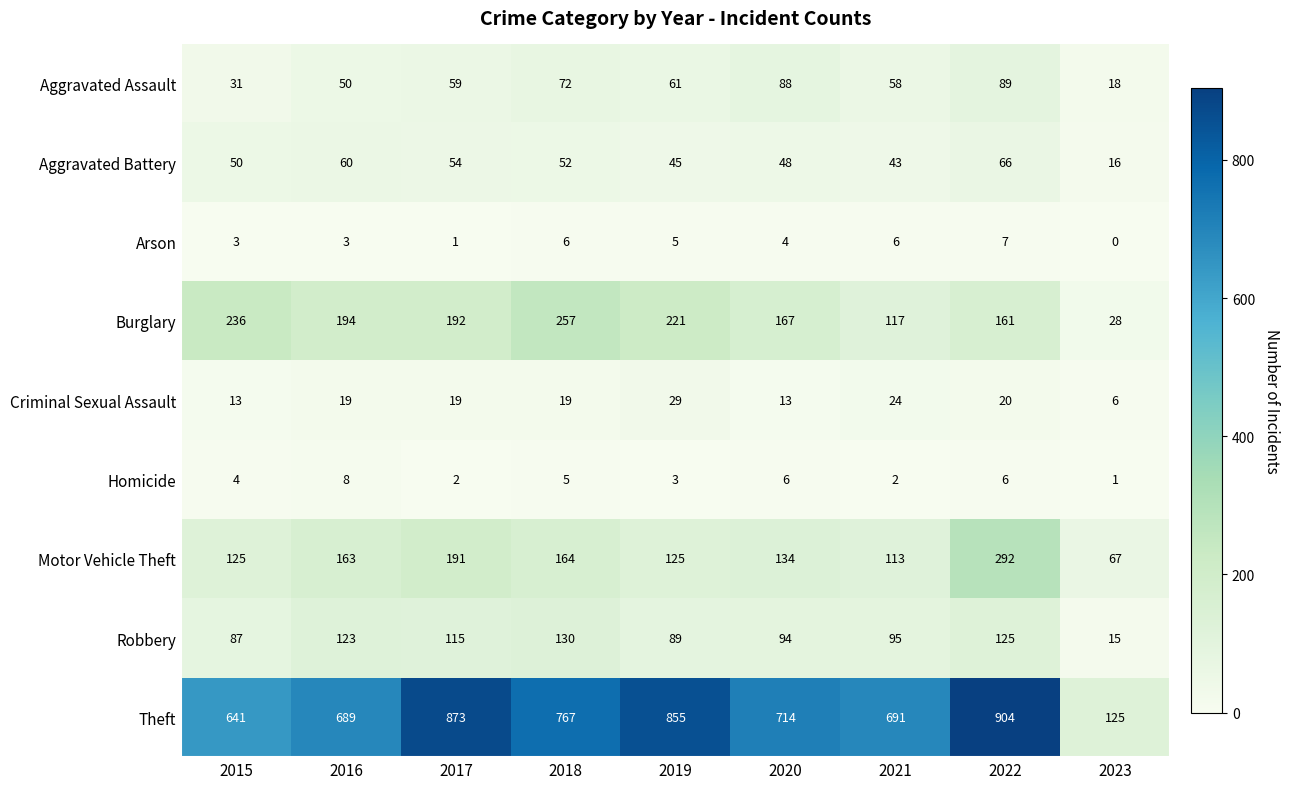

Which series has the widest spread of values?

Theft